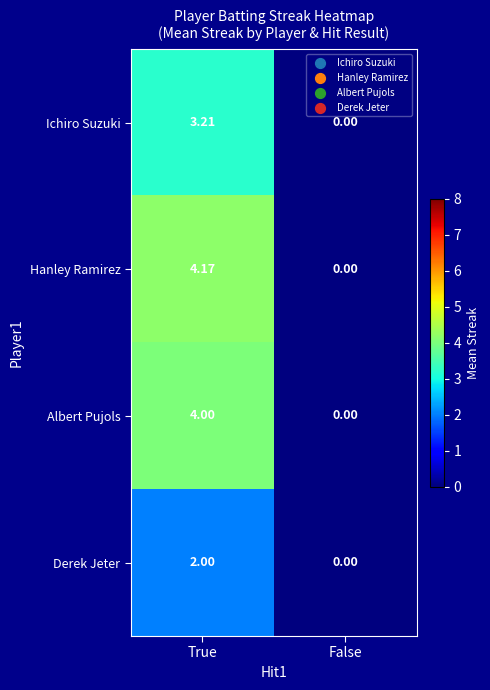

Which series changed the most between True and False?

Hanley Ramirez